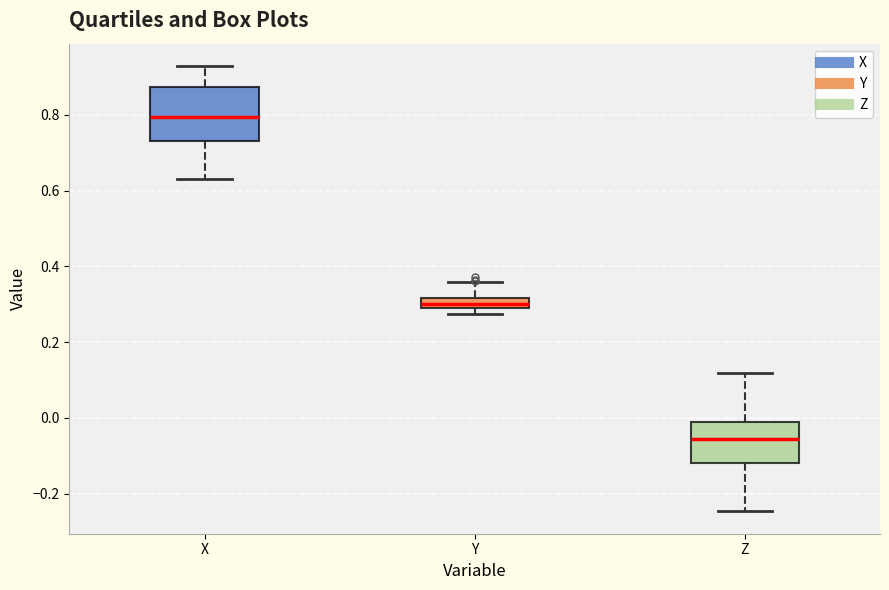

Comparing the boxes themselves (not the whiskers), which one is the tallest?

X